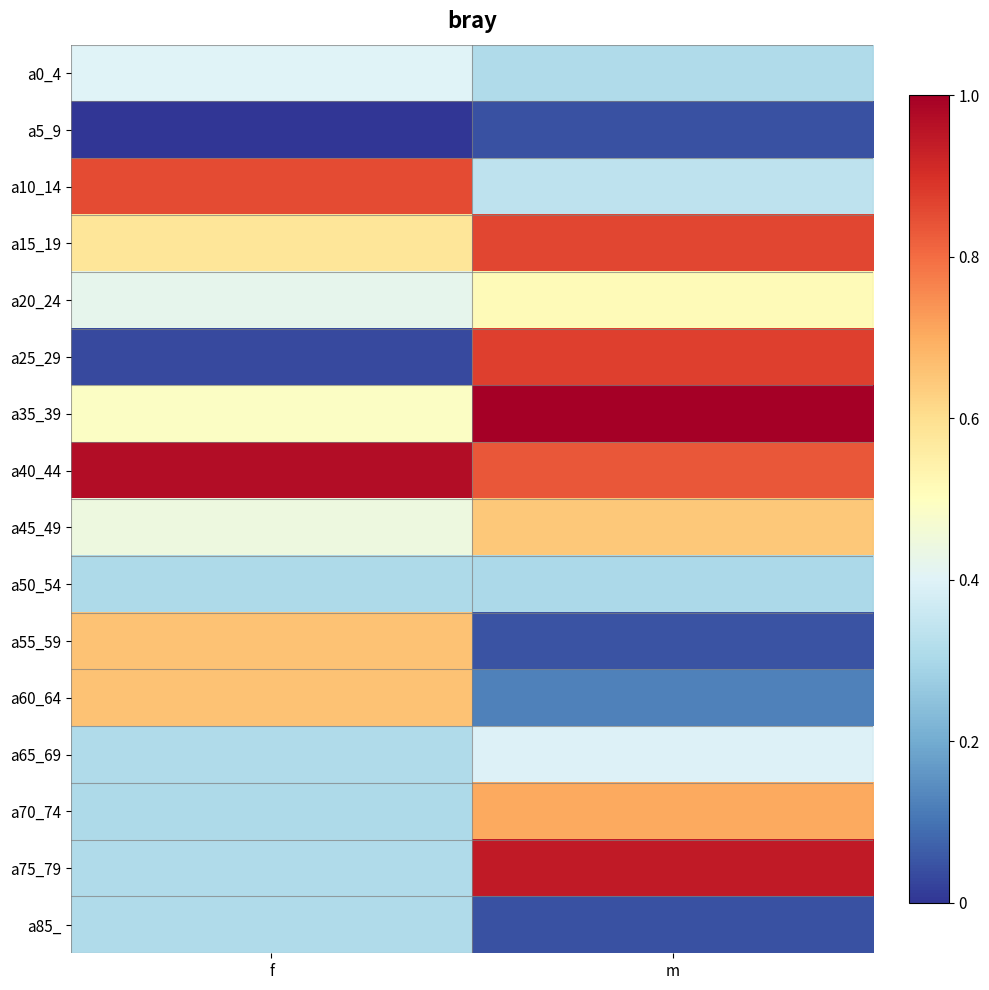

Reading left to right, extract all data points from this chart.

a0_4: f=0.4	m=0.3
a5_9: f=0.0	m=0.0
a10_14: f=0.9	m=0.3
a15_19: f=0.6	m=0.9
a20_24: f=0.4	m=0.5
a25_29: f=0.0	m=0.9
a35_39: f=0.5	m=1.0
a40_44: f=1.0	m=0.8
a45_49: f=0.4	m=0.6
a50_54: f=0.3	m=0.3
a55_59: f=0.7	m=0.0
a60_64: f=0.7	m=0.1
a65_69: f=0.3	m=0.4
a70_74: f=0.3	m=0.7
a75_79: f=0.3	m=0.9
a85_: f=0.3	m=0.0